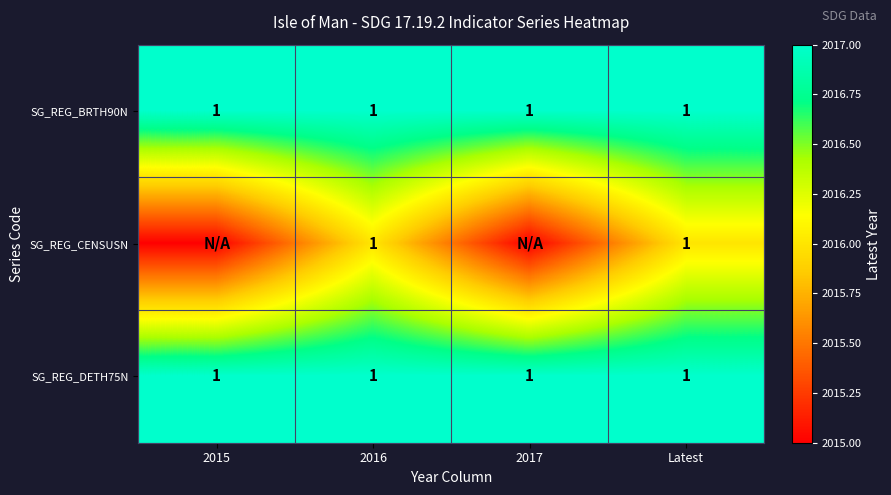

What is the sum of all SG_REG_BRTH90N values?

4